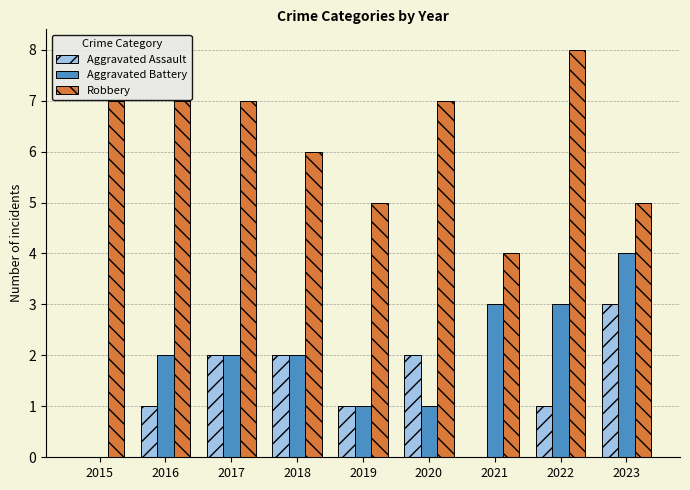

What is the sum of the Aggravated Assault values at 2015 and 2017?

2